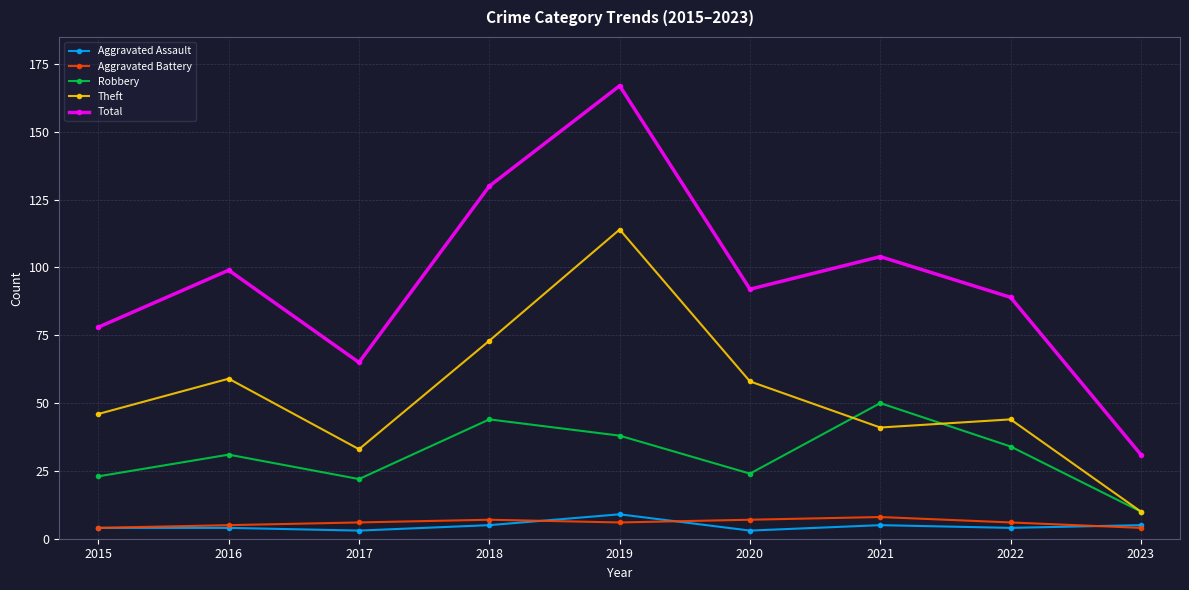

What is the difference between the maximum and minimum values in the Aggravated Battery series?

4